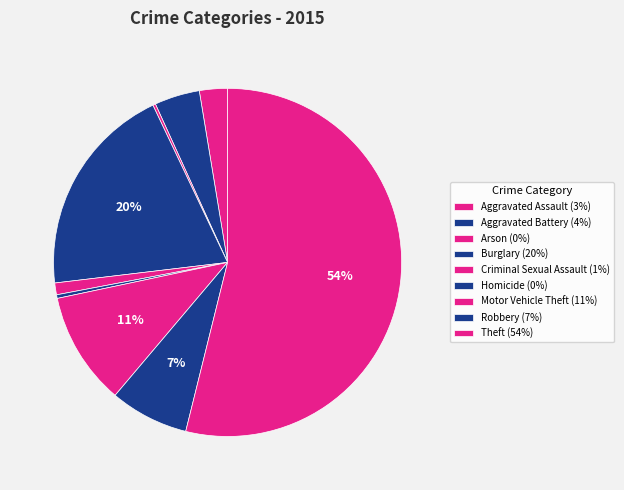

How many segments does this pie chart have?

9